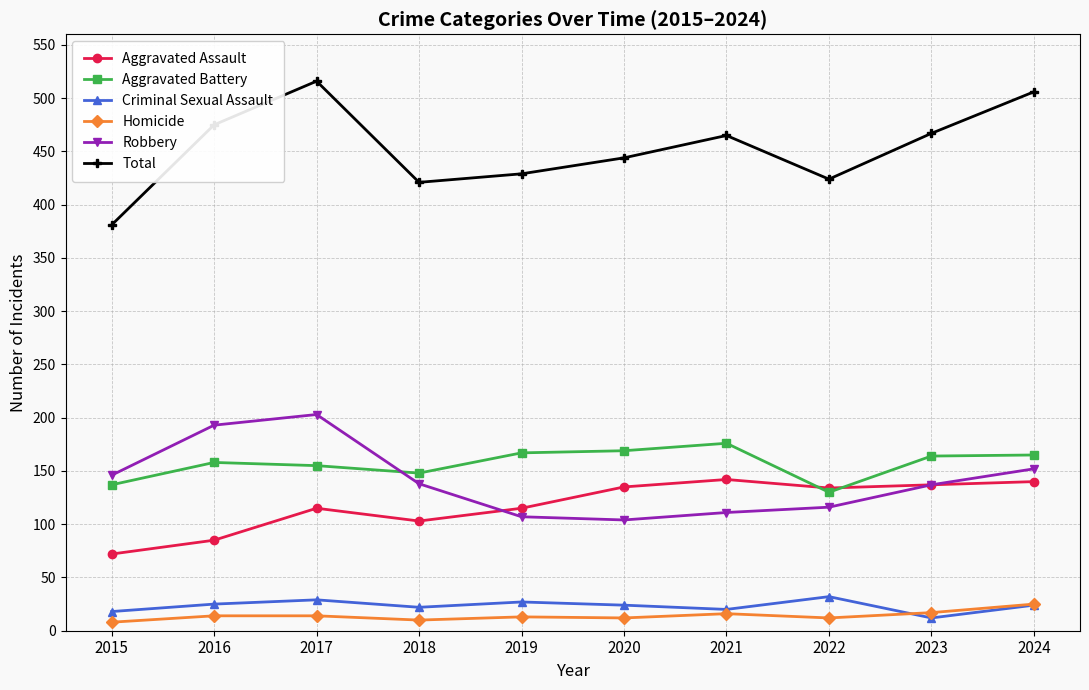

True or false: Criminal Sexual Assault has more than 0 points higher than both neighbors.

True